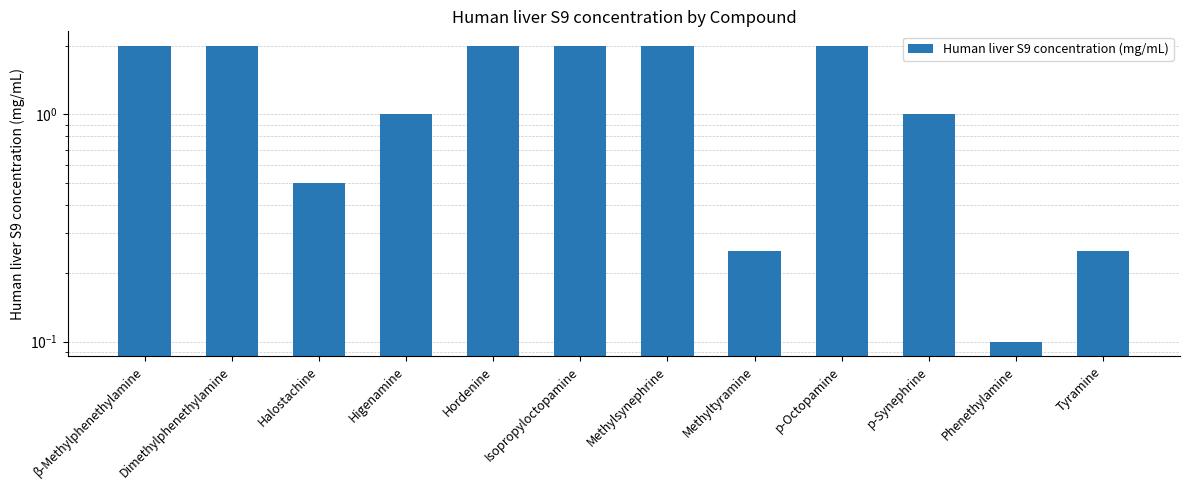

What is the smallest value displayed?

0.1